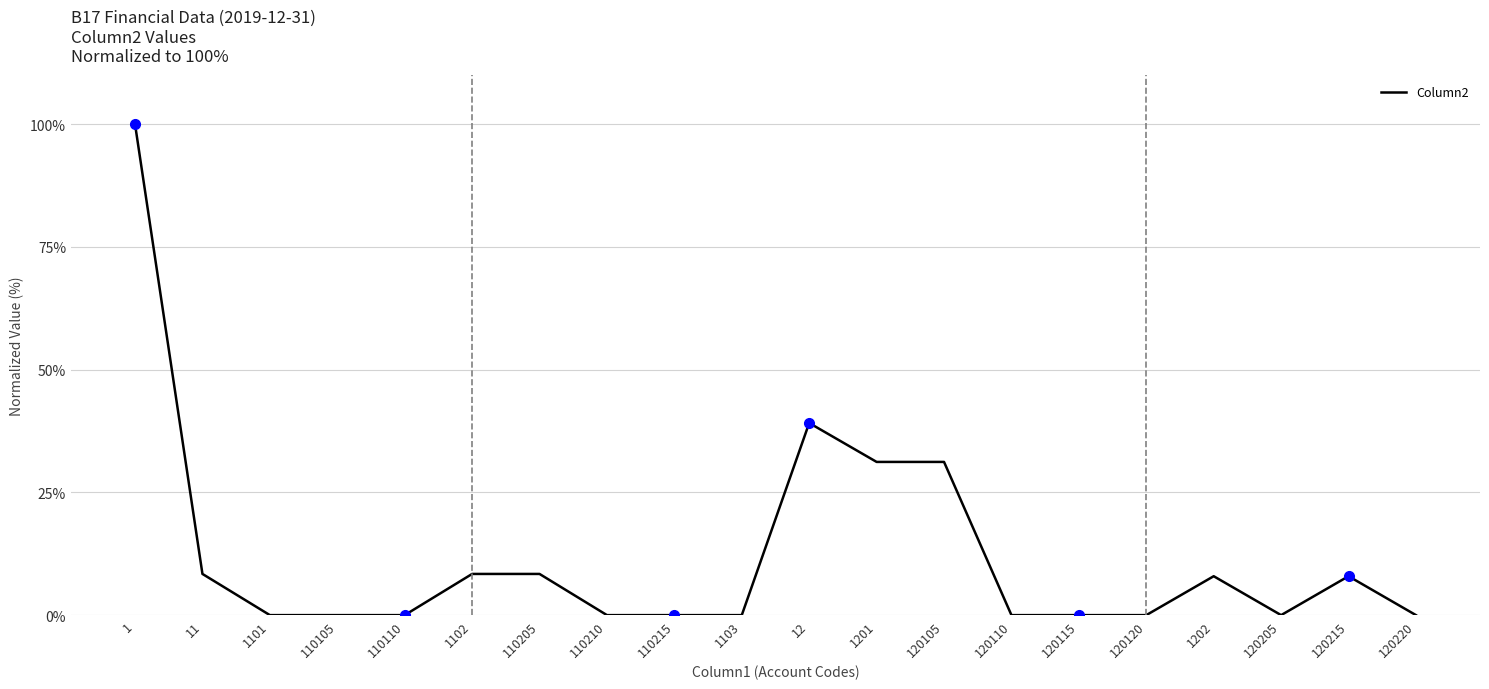

At which label is the value closest to 50?

12